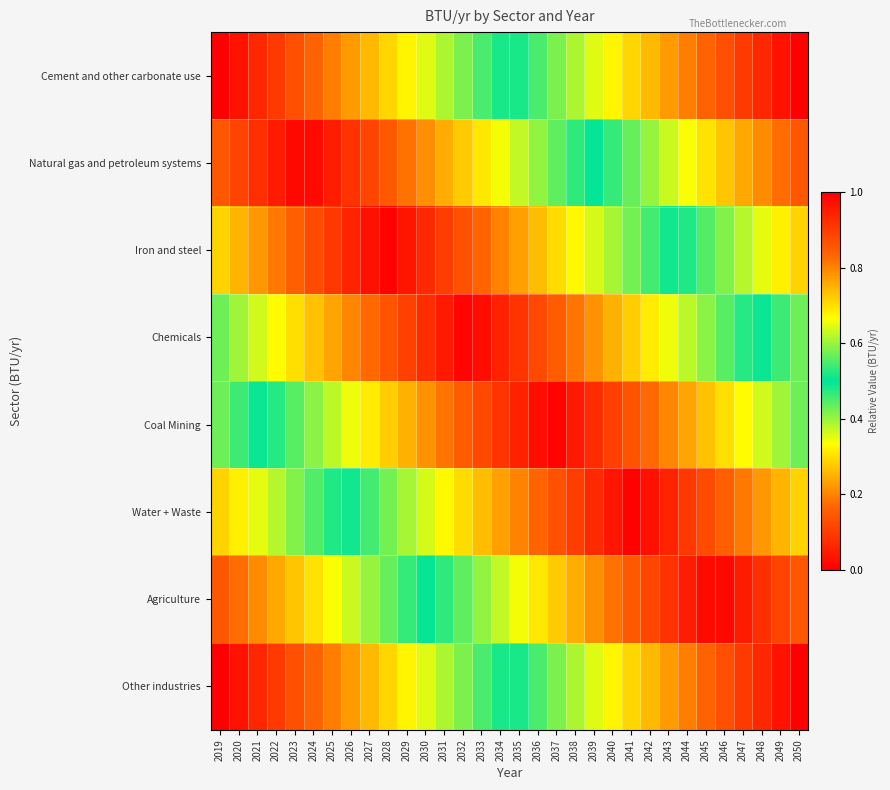

At 2037, list the series in order from smallest to largest.

Cement and other carbonate use, Natural gas and petroleum systems, Other industries, Iron and steel, Agriculture, Chemicals, Water + Waste, Coal Mining